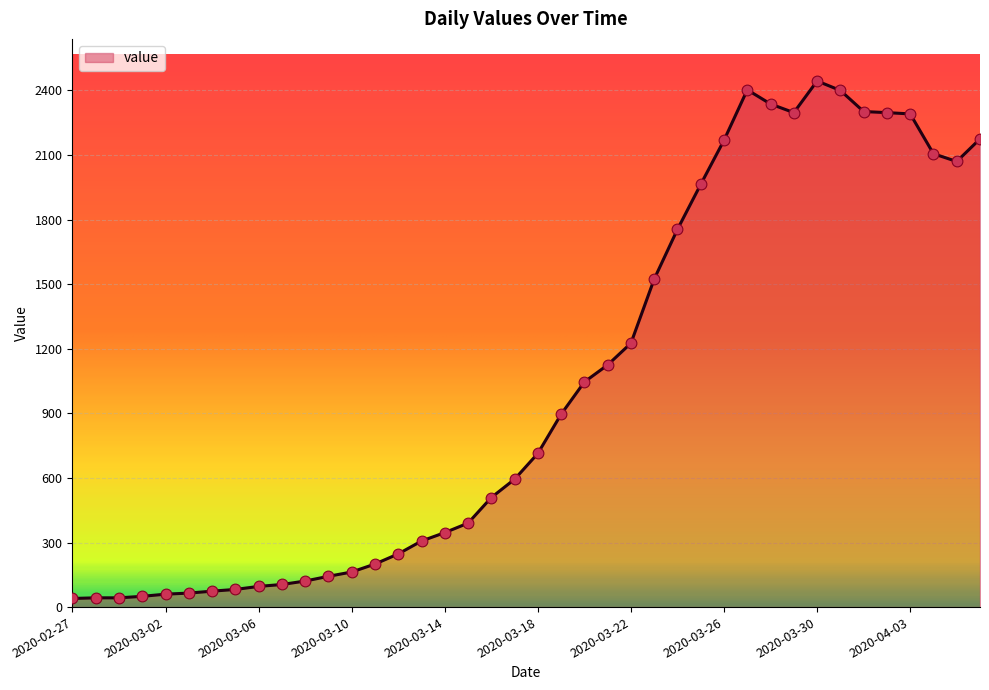

What is the difference between the maximum and minimum values?

2404